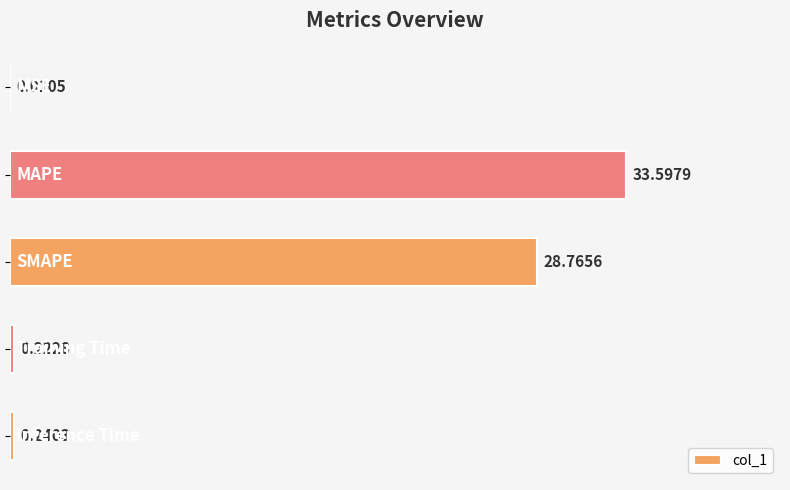

What is the sum of all values?

62.8